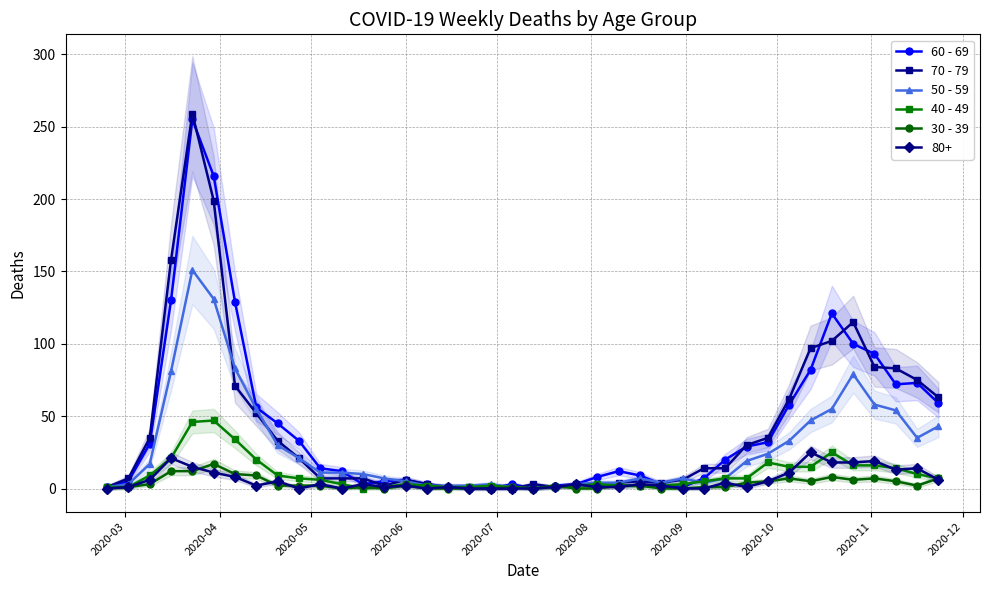

What are all the series names shown in the legend?

60 - 69, 70 - 79, 50 - 59, 40 - 49, 30 - 39